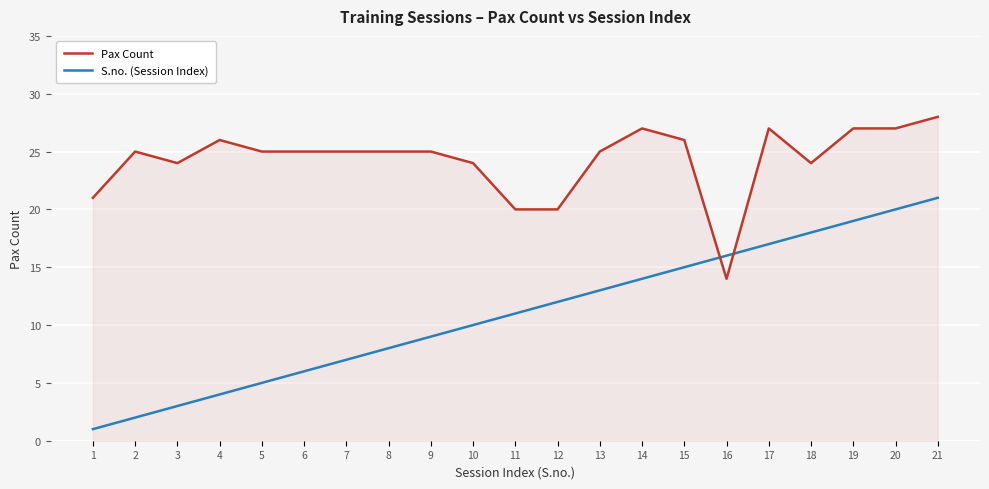

Reading left to right, transcribe all the data shown in this chart.

Pax Count: 21	25	24	26	25	25	25	25	25	24	20	20	25	27	26	14	27	24	27	27	28
S.no. (Session Index): 1	2	3	4	5	6	7	8	9	10	11	12	13	14	15	16	17	18	19	20	21